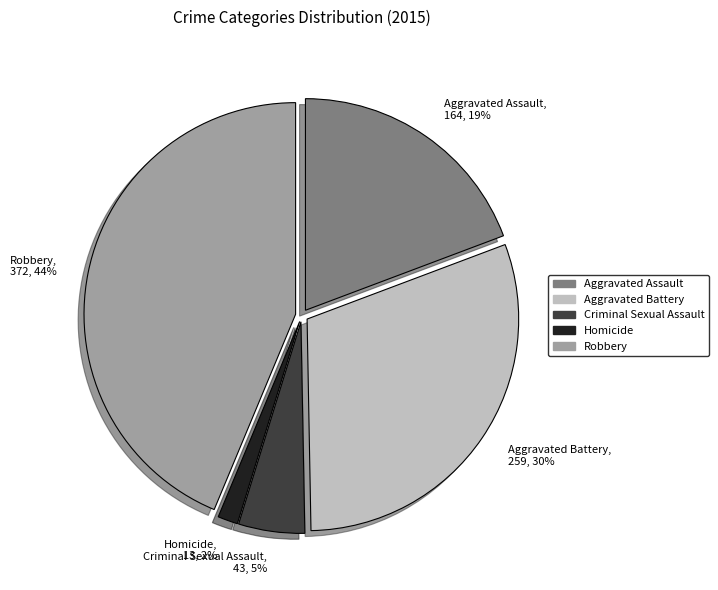

Is the sum of Criminal Sexual Assault and Robbery greater than half?

No